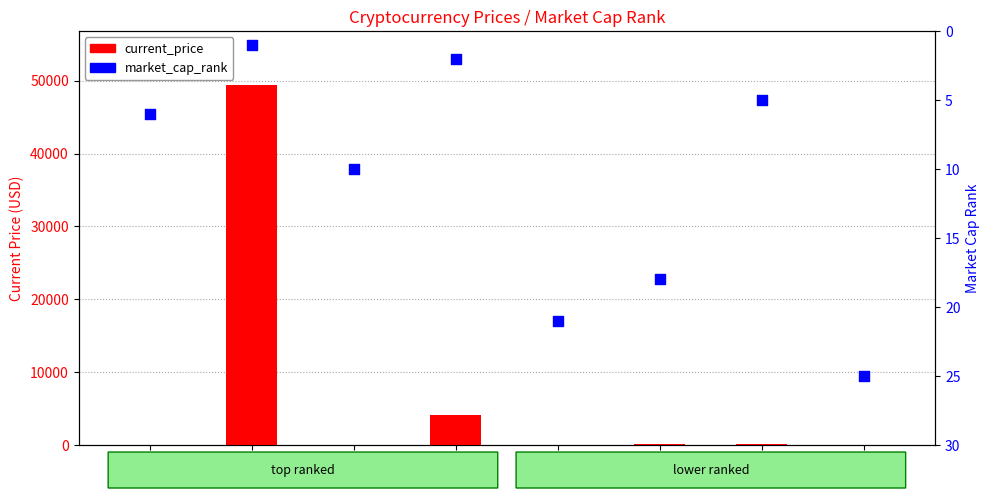

What are all the series names shown in the legend?

current_price, market_cap_rank